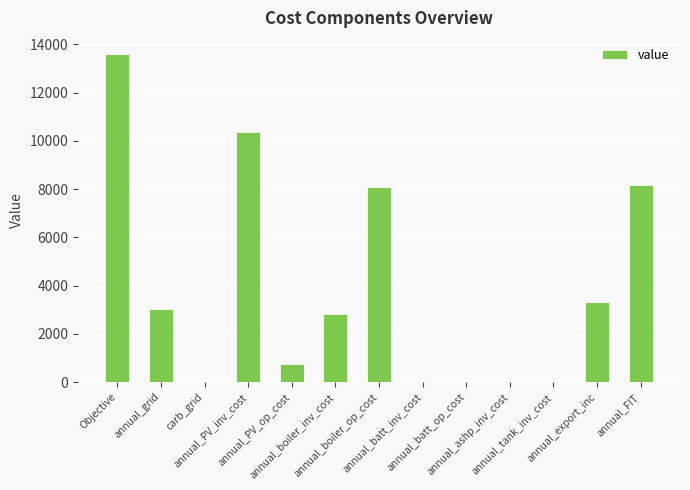

The value at annual_ashp_inv_cost is 6242.5. True or false?

False